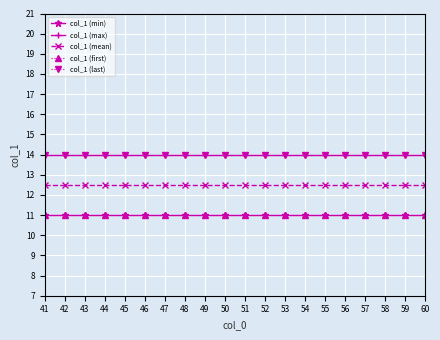

Is the value of col_1 (last) at 54 greater than the value of col_1 (mean) at 50?

Yes